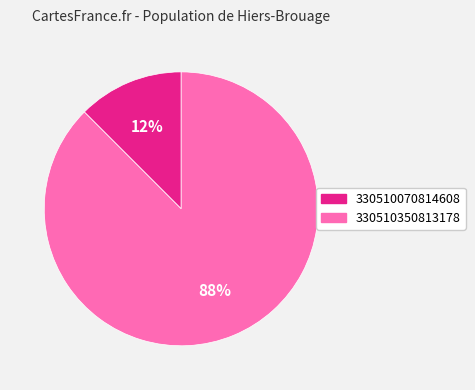

How many slices are in this pie chart?

2